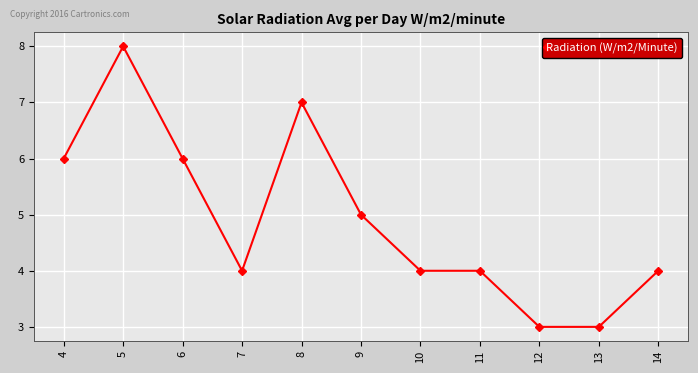

What is the greatest value displayed?

8